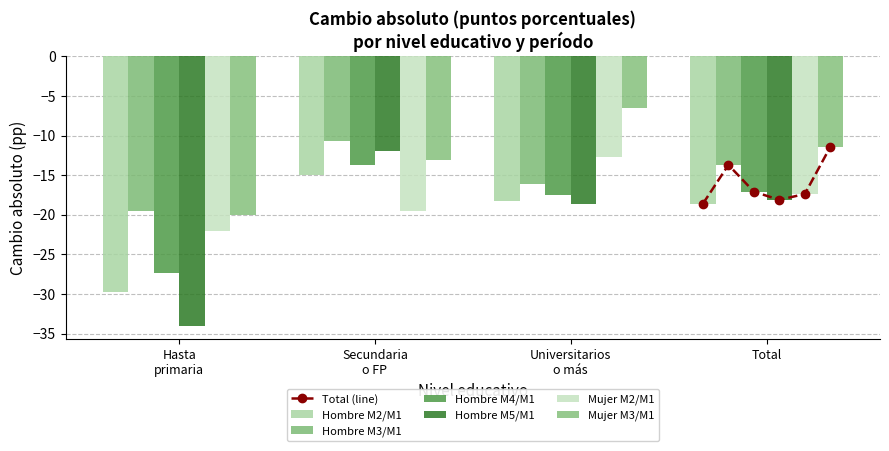

How many values in the Hombre M5/M1 series exceed -18?

1